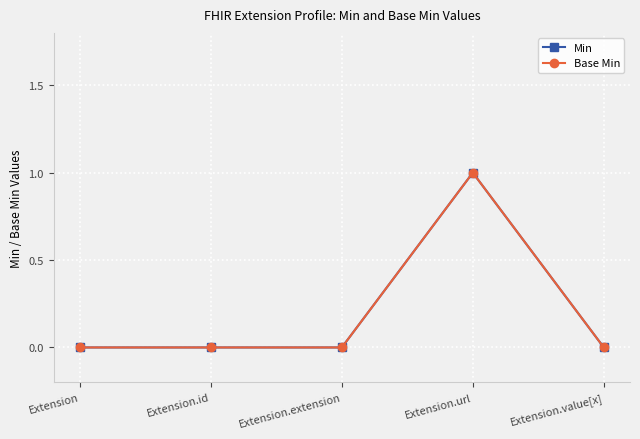

What are all the series names shown in the legend?

Min, Base Min